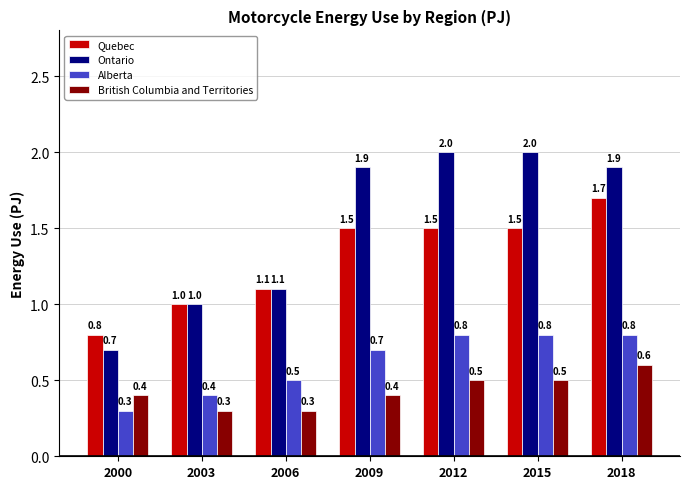

Which series changed the most between 2006 and 2012?

Ontario